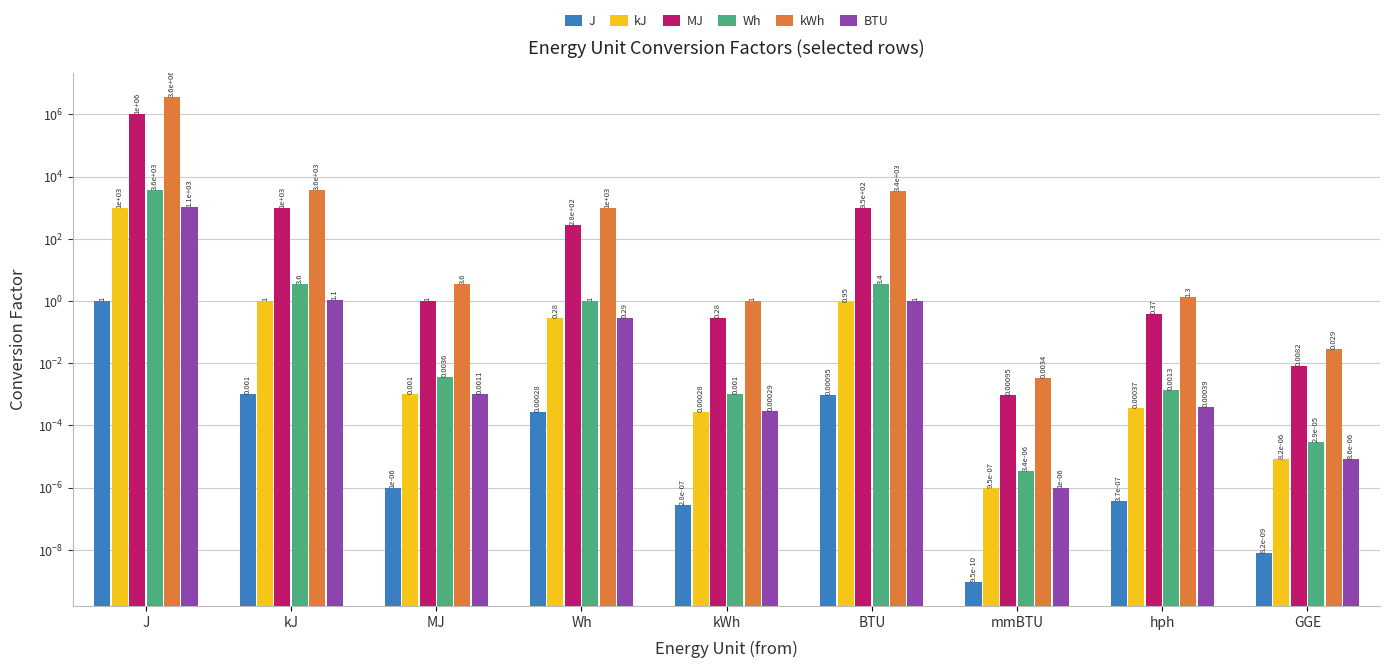

Reading left to right, transcribe all the data shown in this chart.

J: 1.0	0.0	0.0	0.0	0.0	0.0	0.0	0.0	0.0
kJ: 1000.0	1.0	0.0	0.3	0.0	0.9	0.0	0.0	0.0
MJ: 1000000.0	1000.0	1.0	277.8	0.3	947.8	0.0	0.4	0.0
Wh: 3600.0	3.6	0.0	1.0	0.0	3.4	0.0	0.0	0.0
kWh: 3600000.0	3600.0	3.6	1000.0	1.0	3412.1	0.0	1.3	0.0
BTU: 1055.1	1.1	0.0	0.3	0.0	1.0	0.0	0.0	0.0